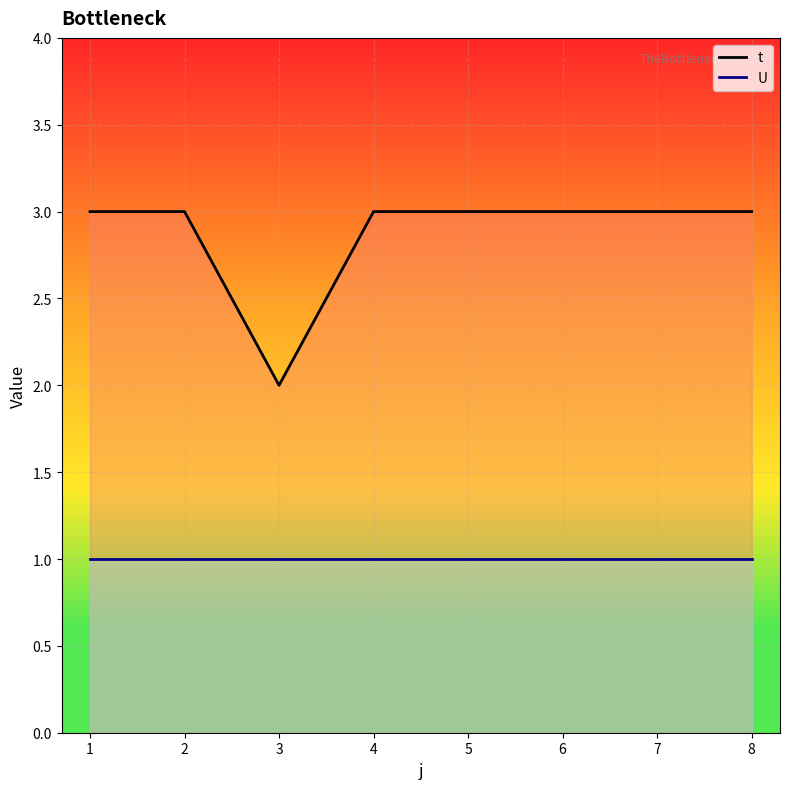

Reading left to right, transcribe all the data shown in this chart.

1=3	2=3	3=2	4=3	5=3	6=3	7=3	8=3